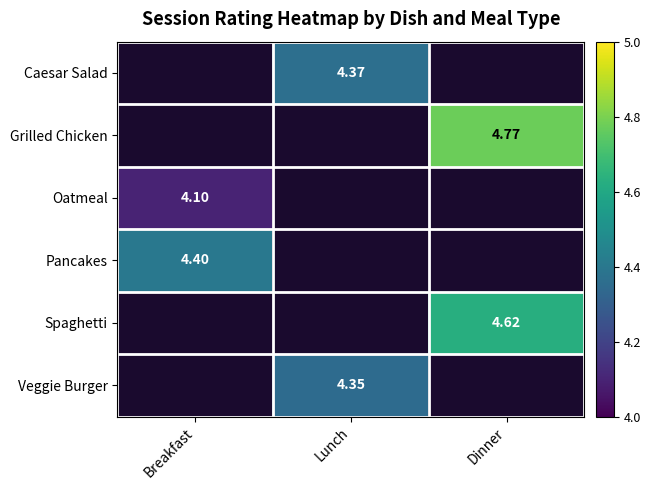

Where does the Veggie Burger series first go above 4?

Lunch